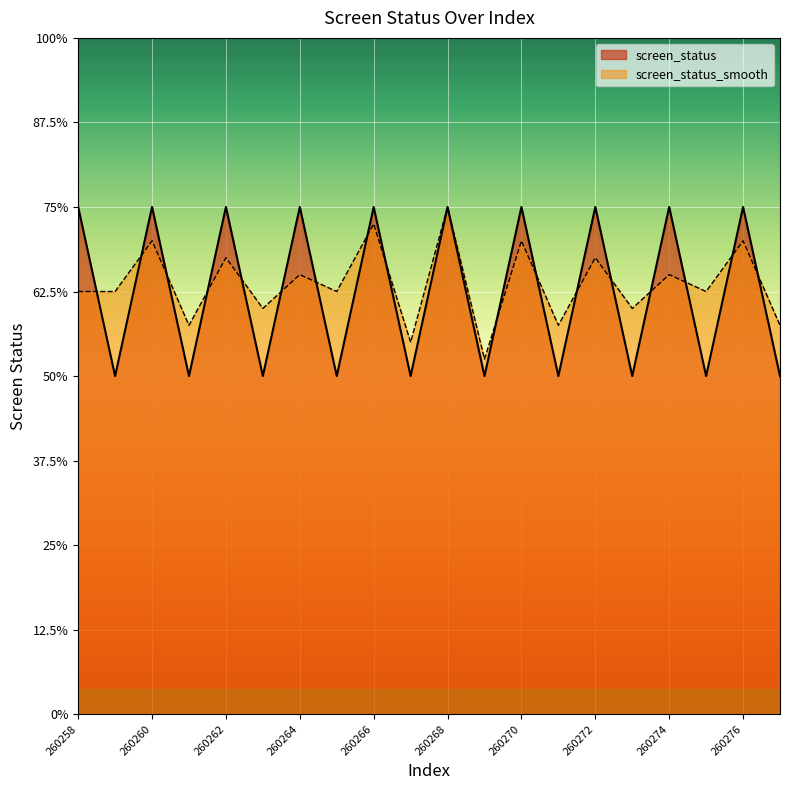

How many times do screen_status and screen_status_smooth cross each other?

17